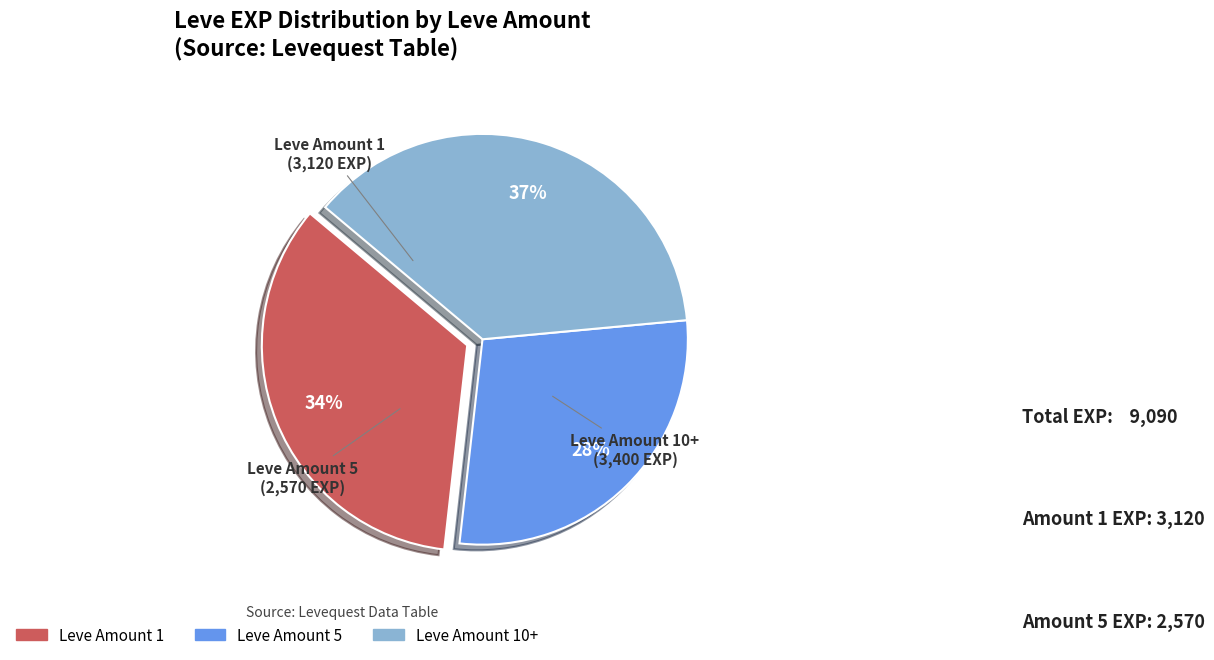

How many segments does this pie chart have?

3